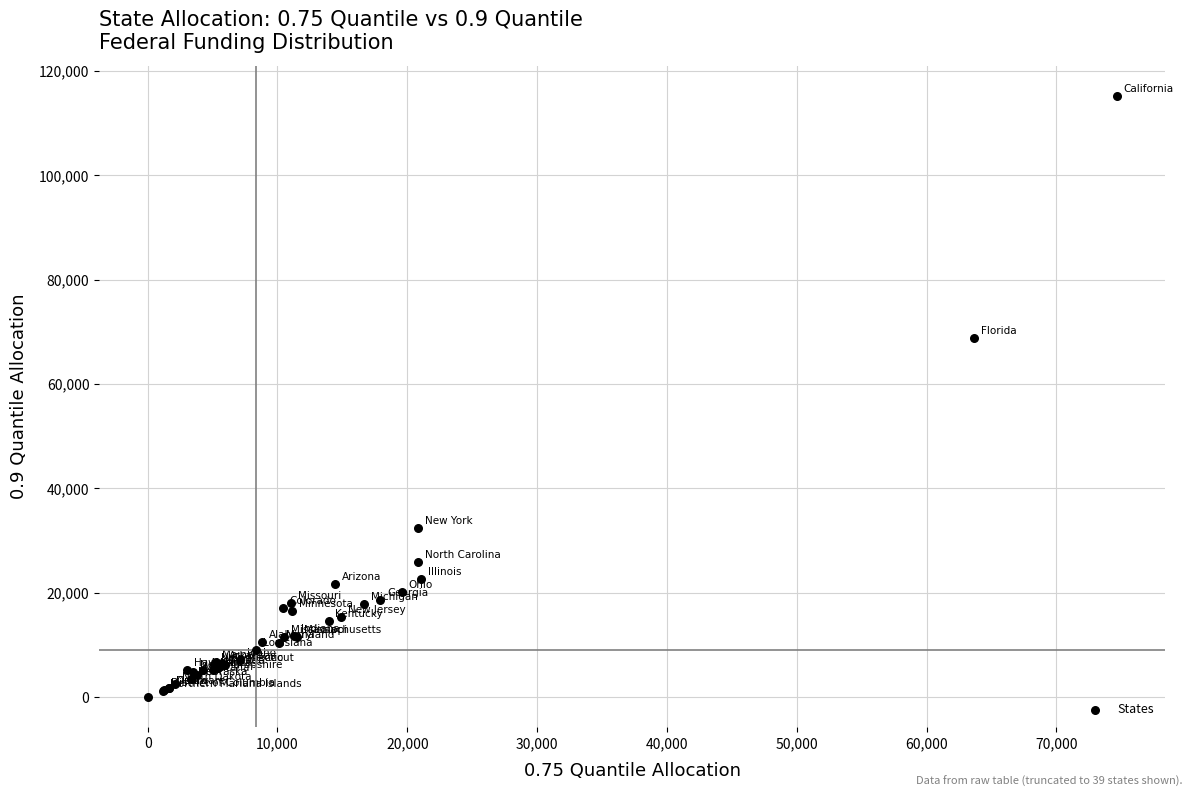

What Y value in the scatter plot is closest to 57627?

68832